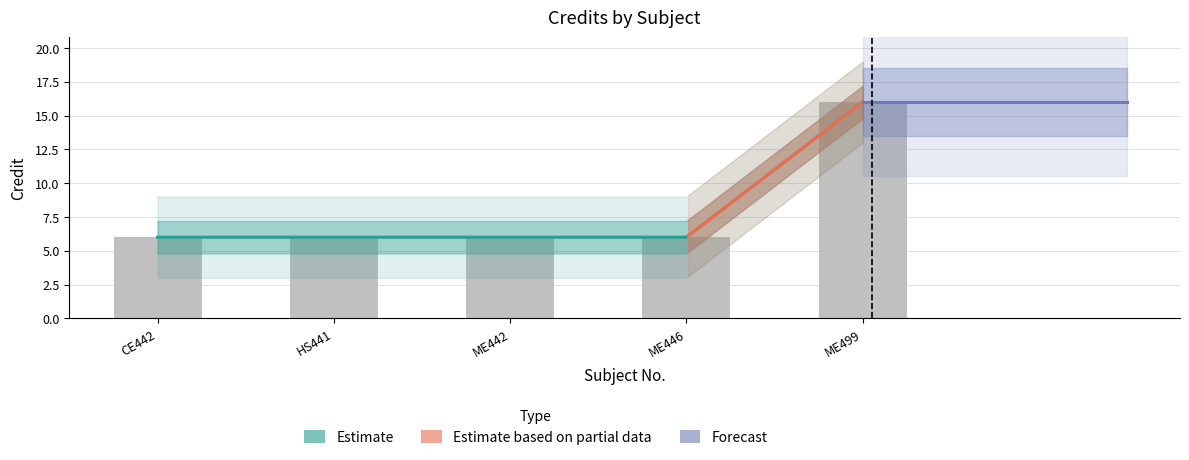

Reading right to left, list all the values displayed in this chart.

16	6	6	6	6